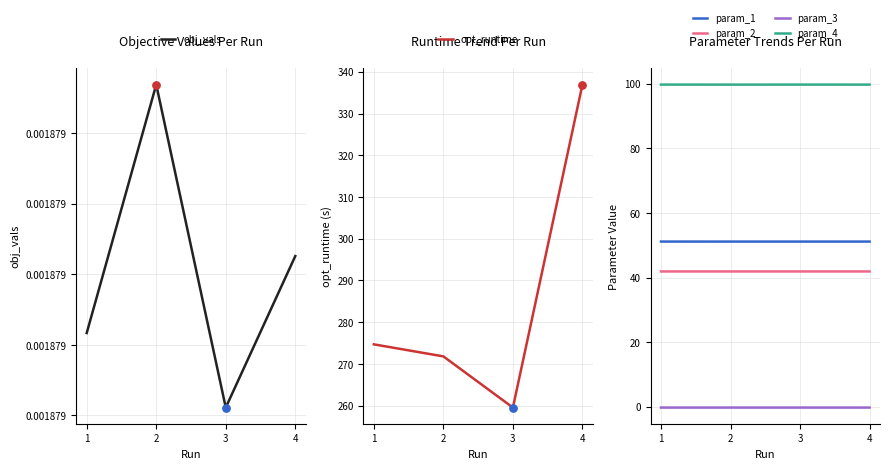

Which series has the largest total across all categories?

opt_runtime